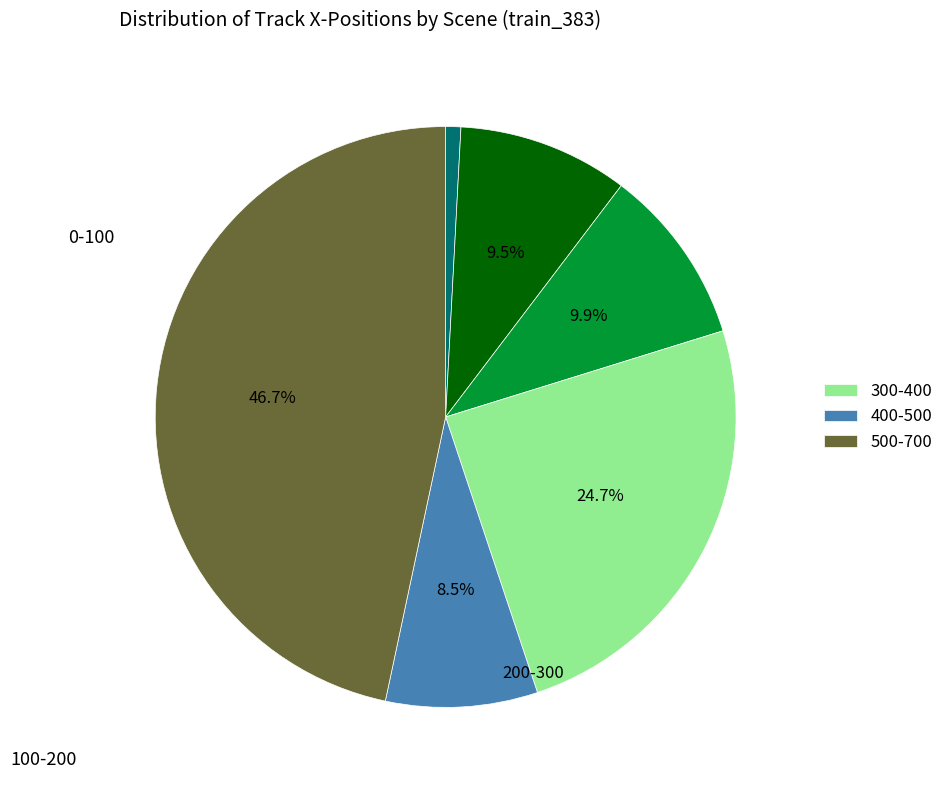

To the nearest percent, what is the average slice percentage?

17%